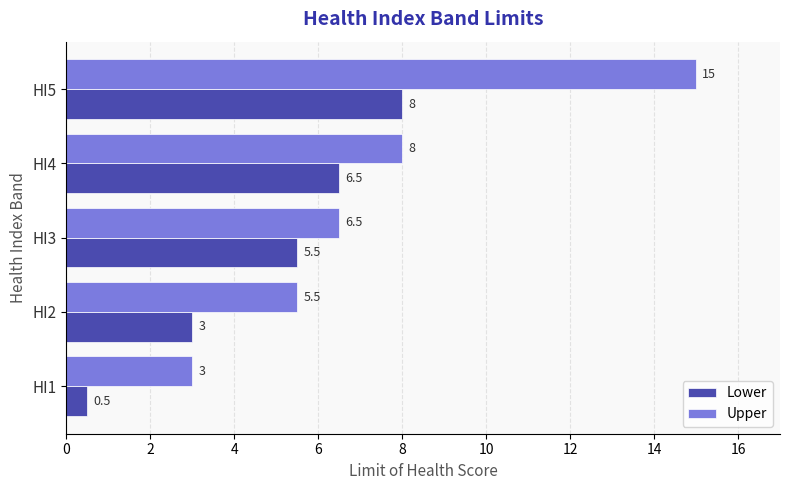

Which series has the largest total across all categories?

Upper